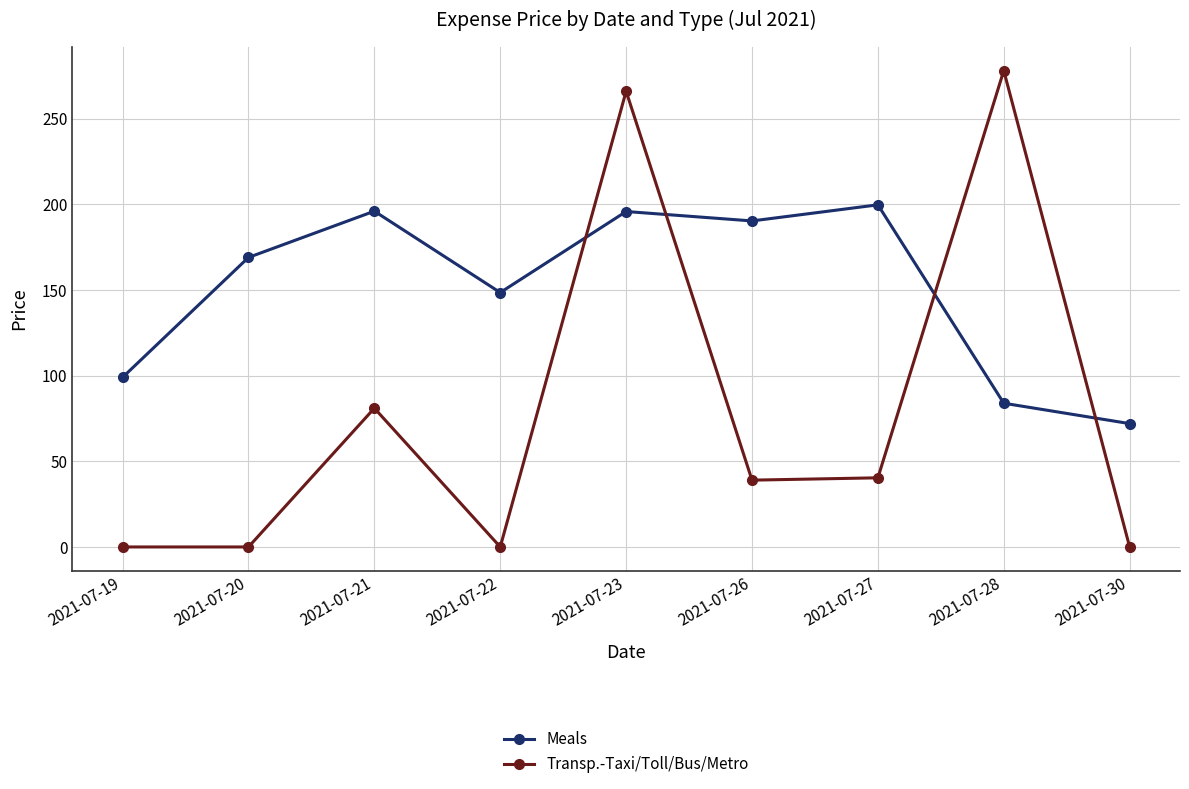

In Transp.-Taxi/Toll/Bus/Metro, how many points are higher than both neighbors (excluding endpoints)?

3